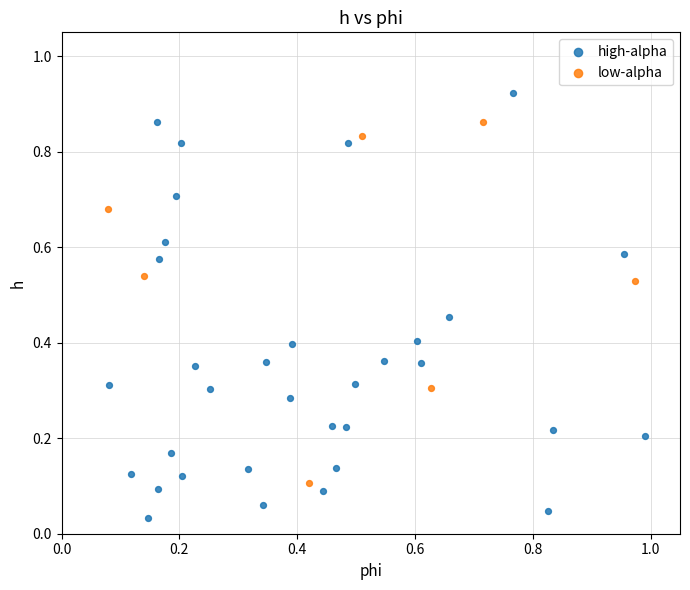

Which series contains the highest Y value?

high-alpha